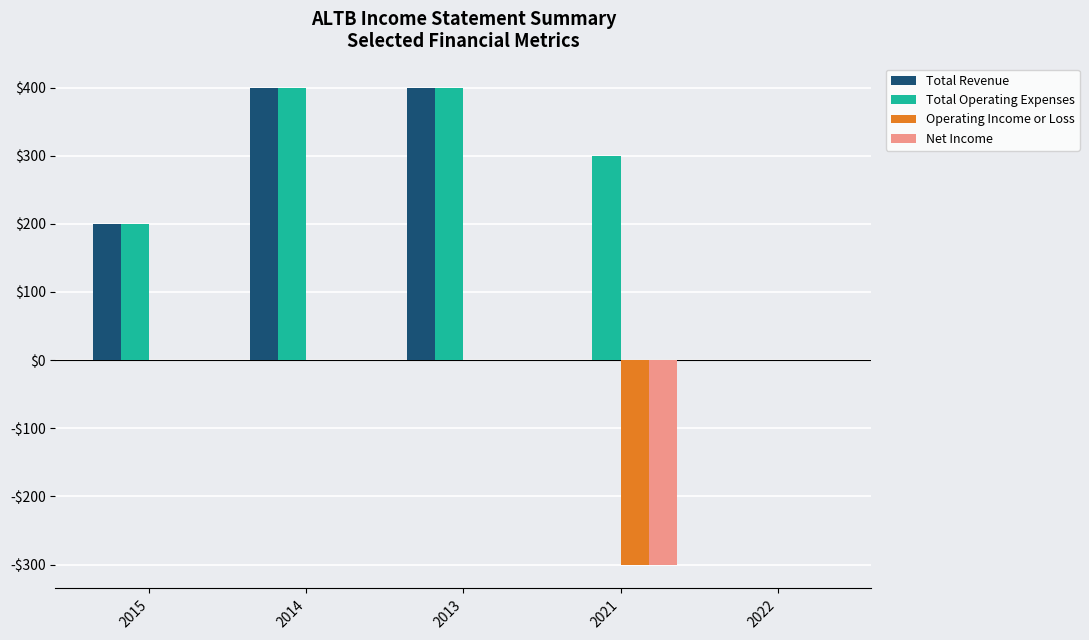

What is the label of the 2nd bar from the right?

2021